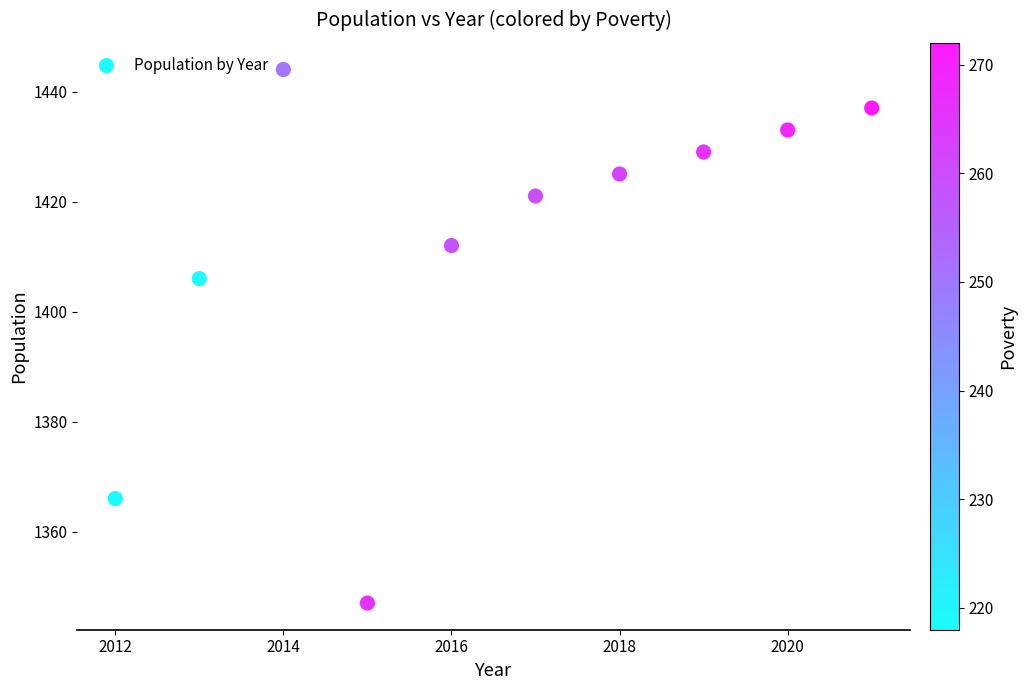

What Y value in the scatter plot is closest to 1395?

1406